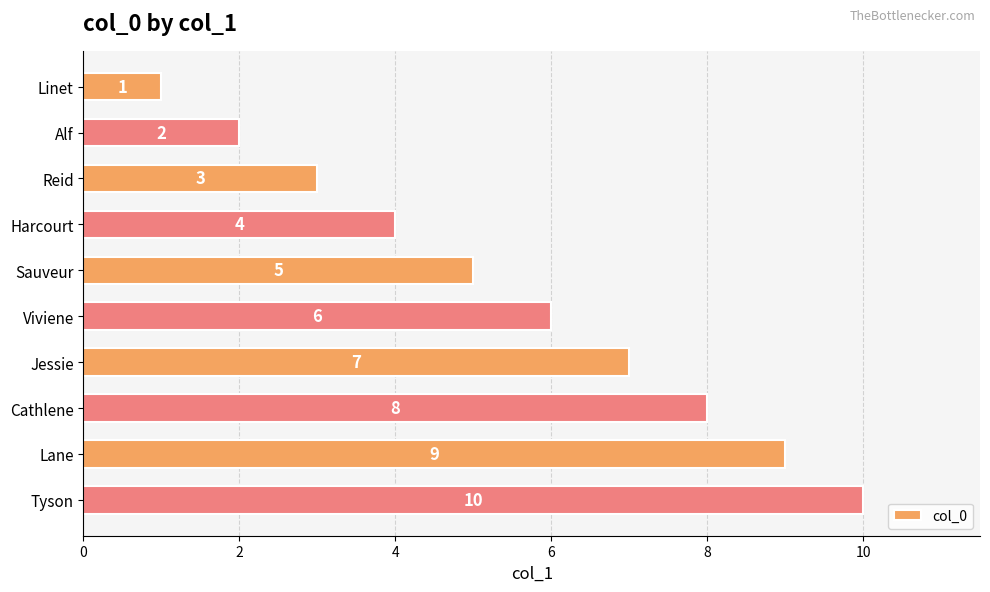

Are the bars grouped side by side (vs. stacked)?

No